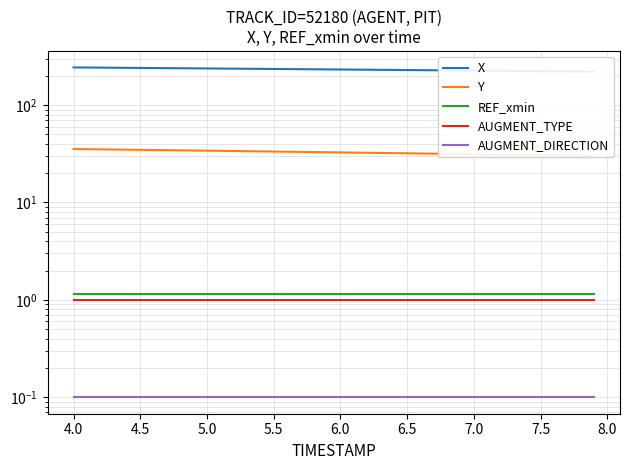

What are all the series names shown in the legend?

X, Y, REF_xmin, AUGMENT_TYPE, AUGMENT_DIRECTION